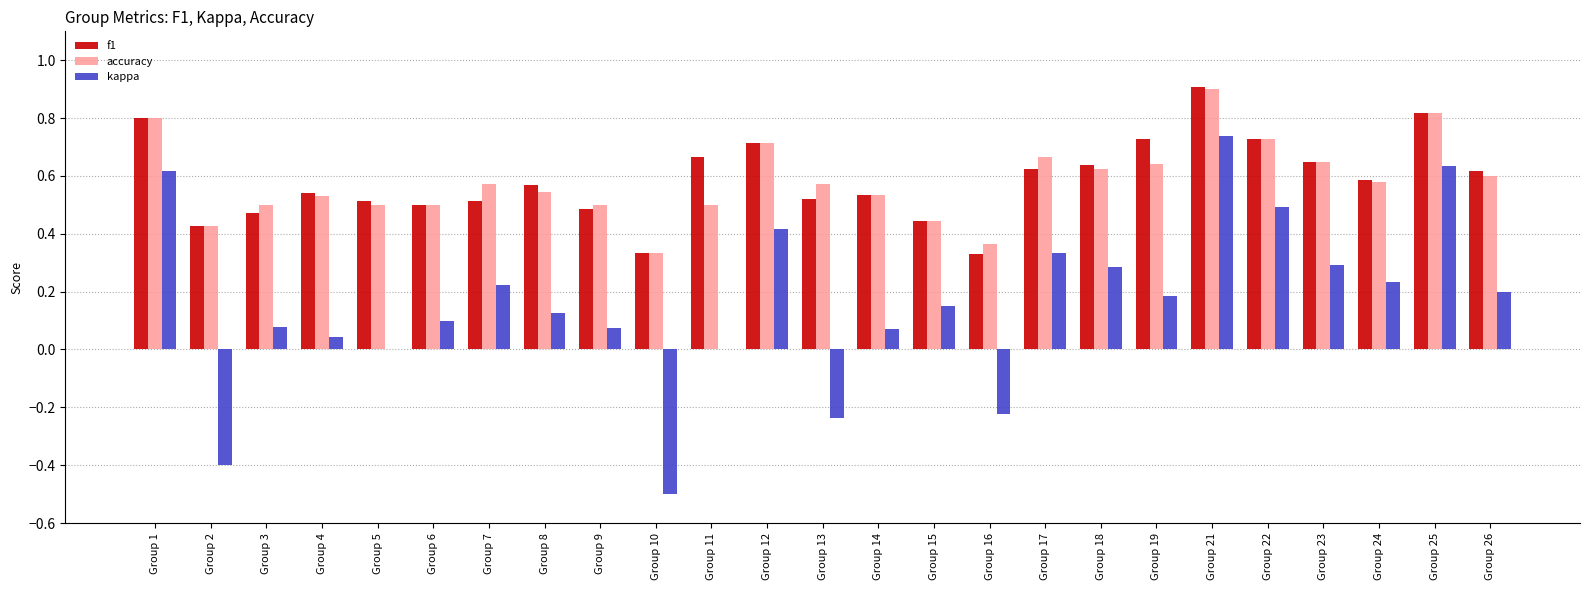

Is the value of kappa at Group 21 greater than the value of accuracy at Group 21?

No